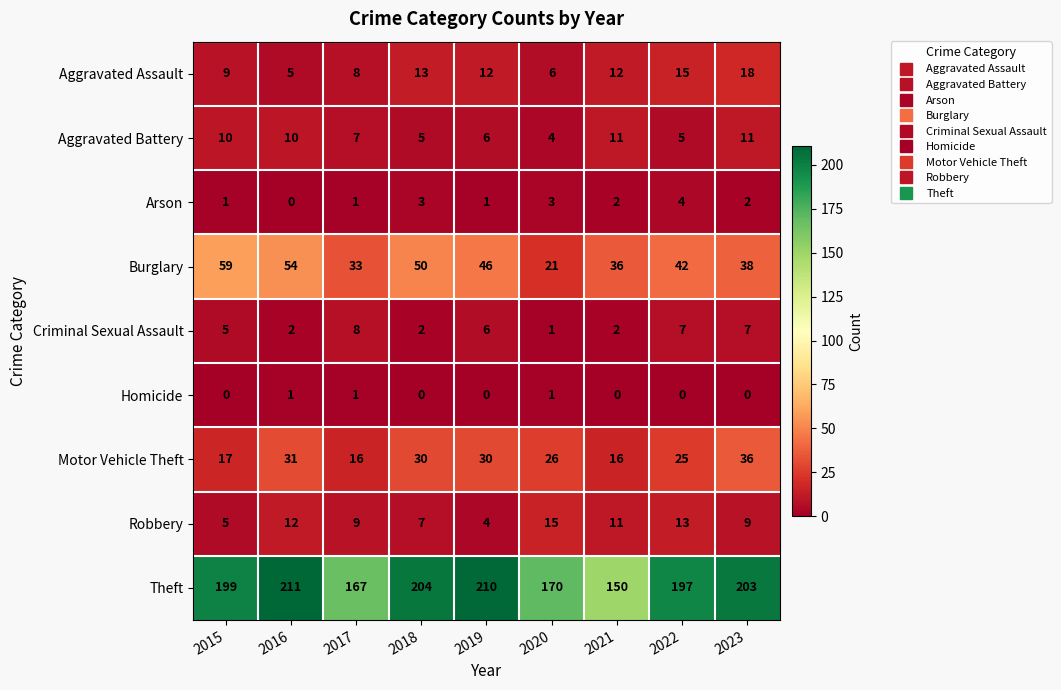

Which series has the widest spread of values?

Theft